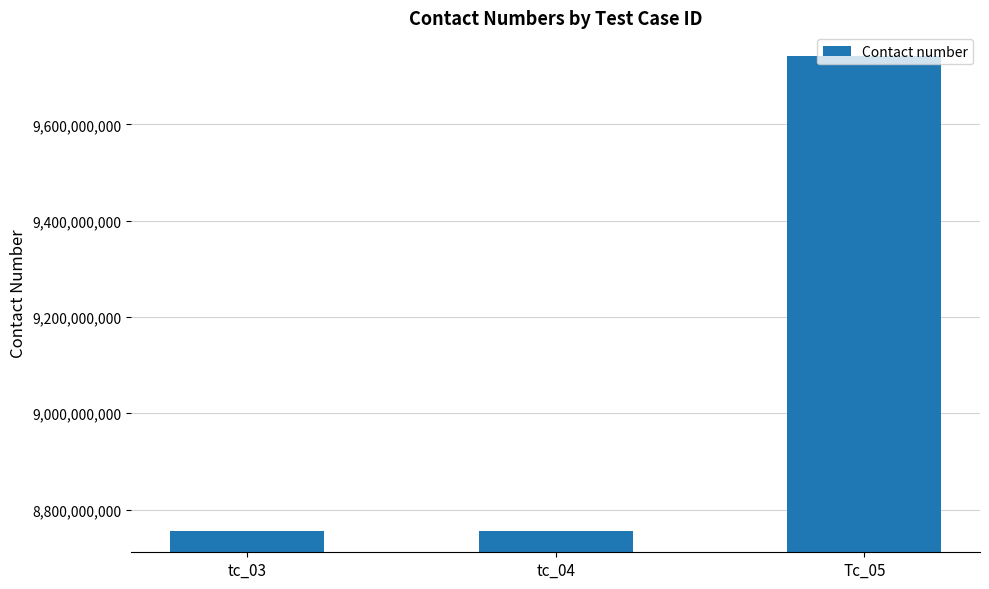

What is the average value?

9084148939